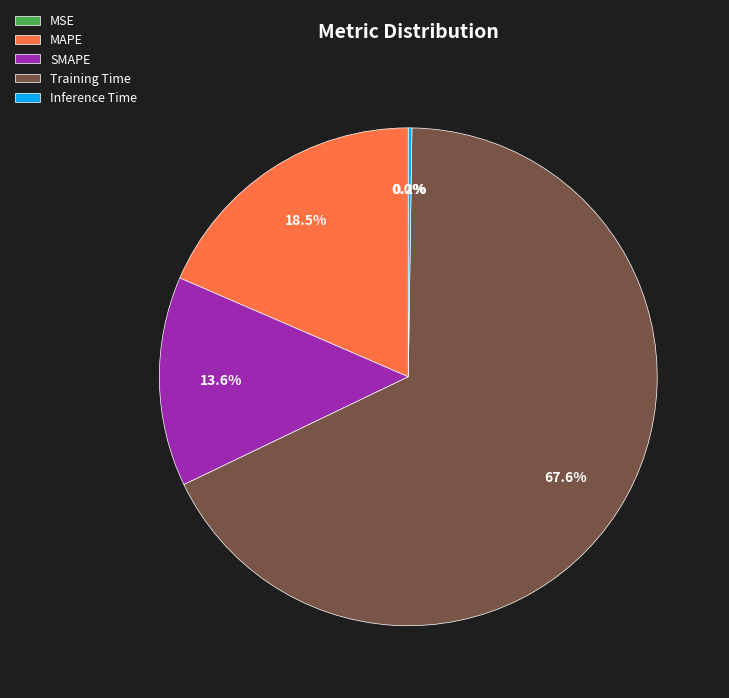

Rank the categories by value from lowest to highest.

MSE, Inference Time, SMAPE, MAPE, Training Time